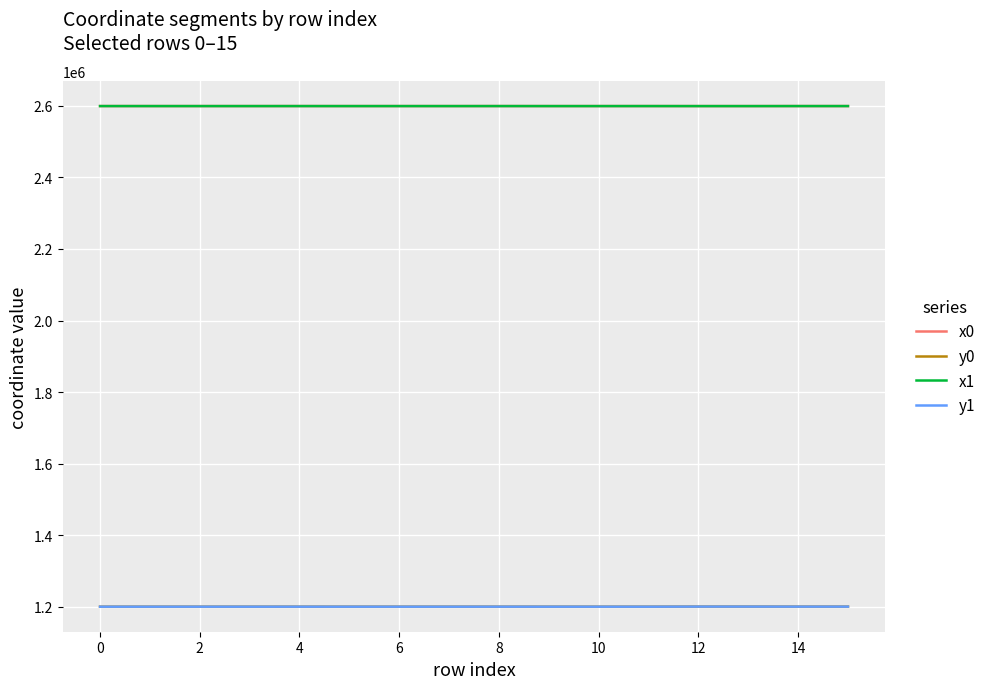

What is the greatest value displayed?

2599277.5